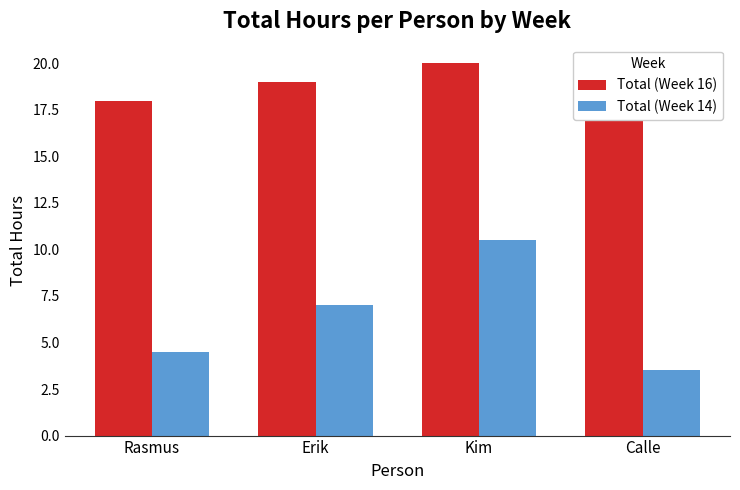

The value of Total (Week 14) at Calle is 3.5. True or false?

True